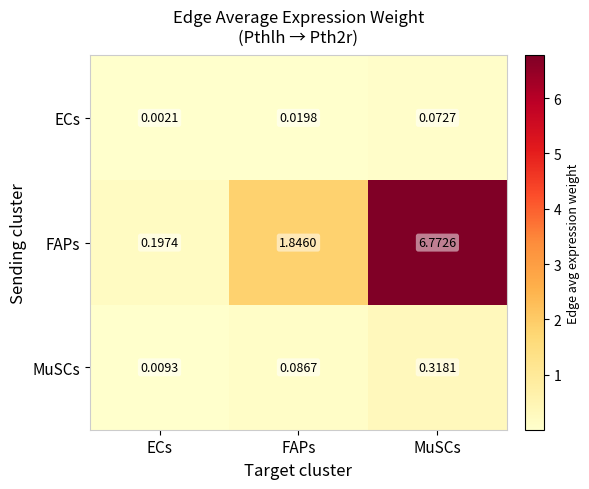

At which label is ECs closest to 0?

ECs